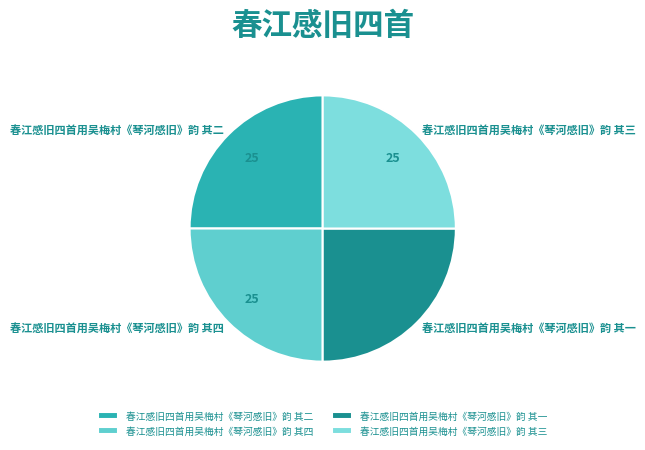

Approximately how many times larger is the value at 春江感旧四首用吴梅村《琴河感旧》韵 其四 compared to 春江感旧四首用吴梅村《琴河感旧》韵 其二?

1.0